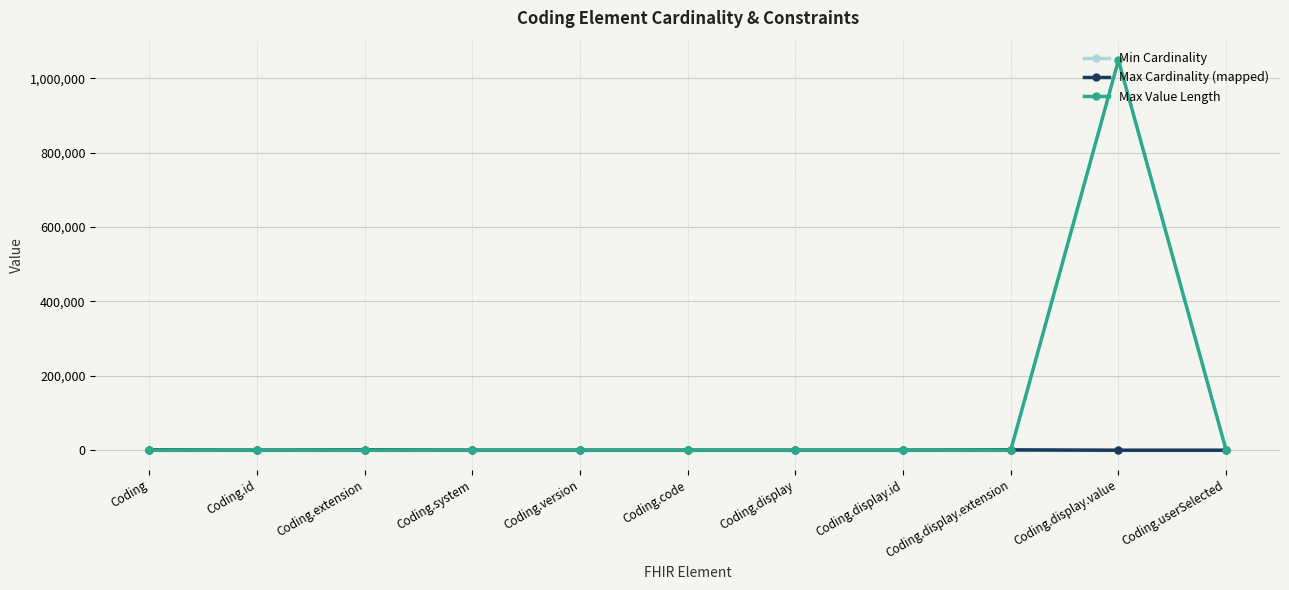

At which label does Max Value Length reach its peak?

Coding.display.value